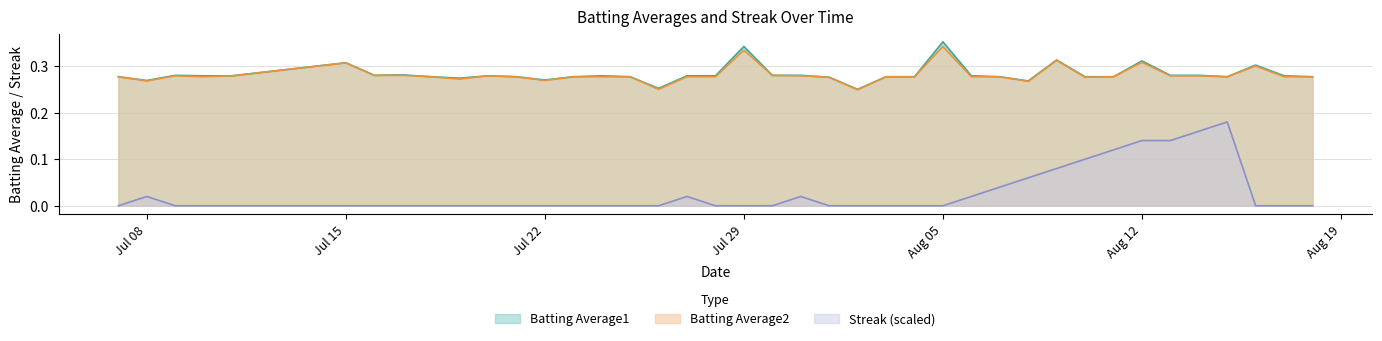

The Batting Average2 series shows 0.1 at Aug 12. True or false?

False